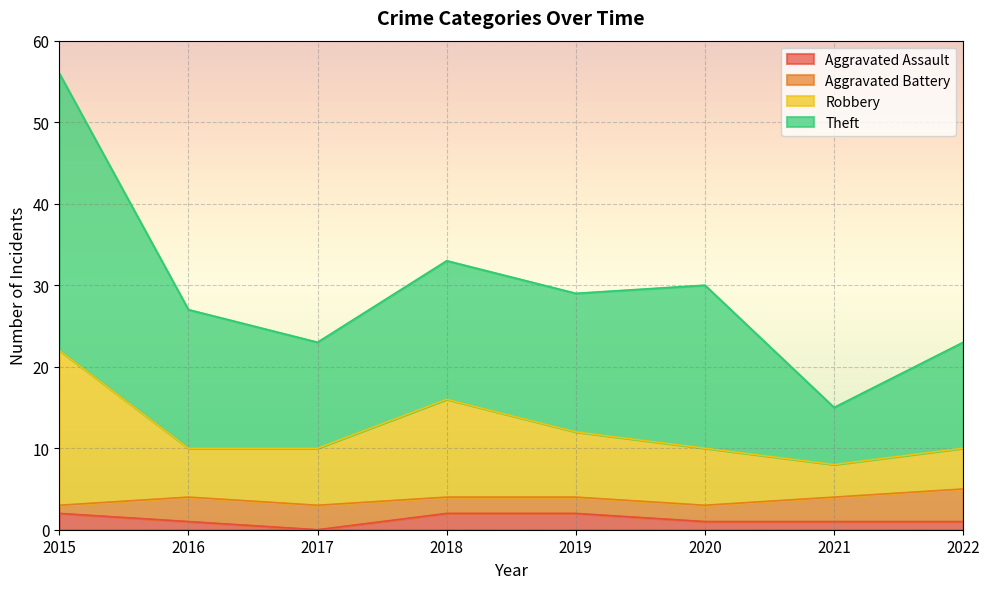

True or false: Robbery has a value of 8 at 2021.

True